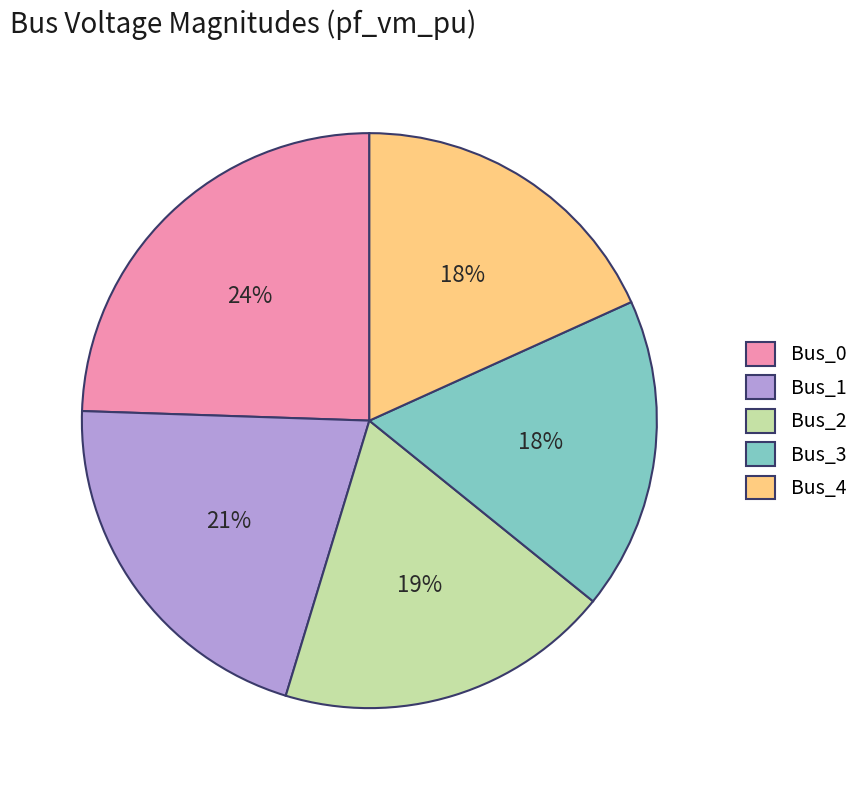

Is the sum of Bus_1 and Bus_0 greater than half?

No